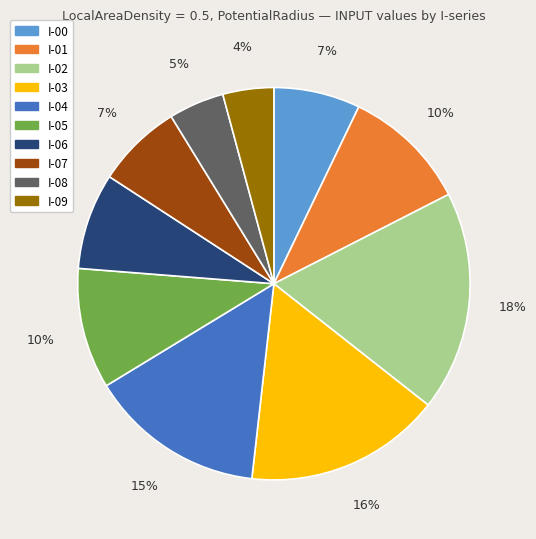

How many segments does this pie chart have?

10